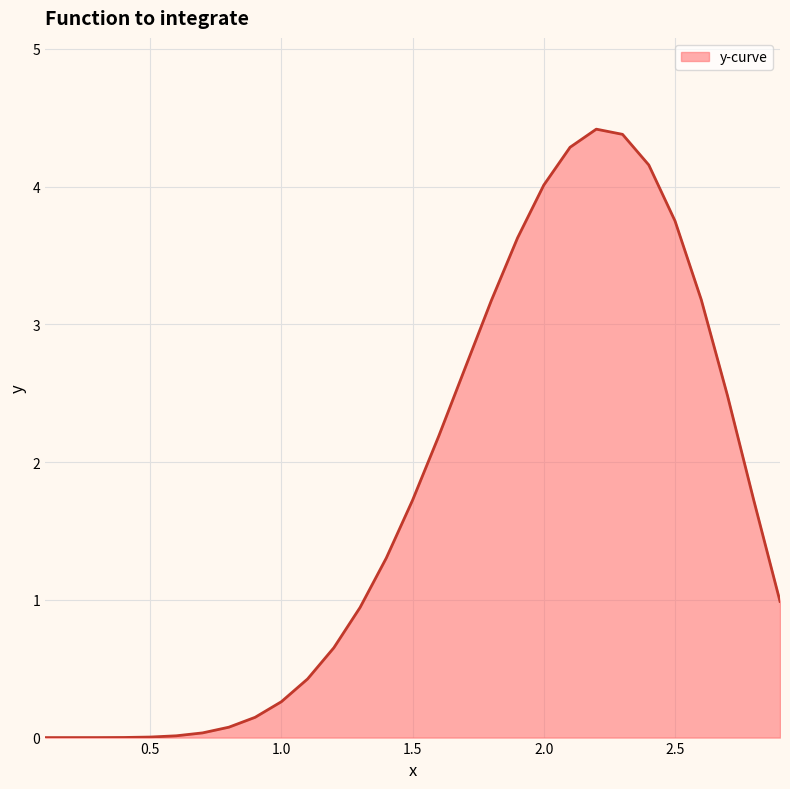

What is the greatest value displayed?

4.4